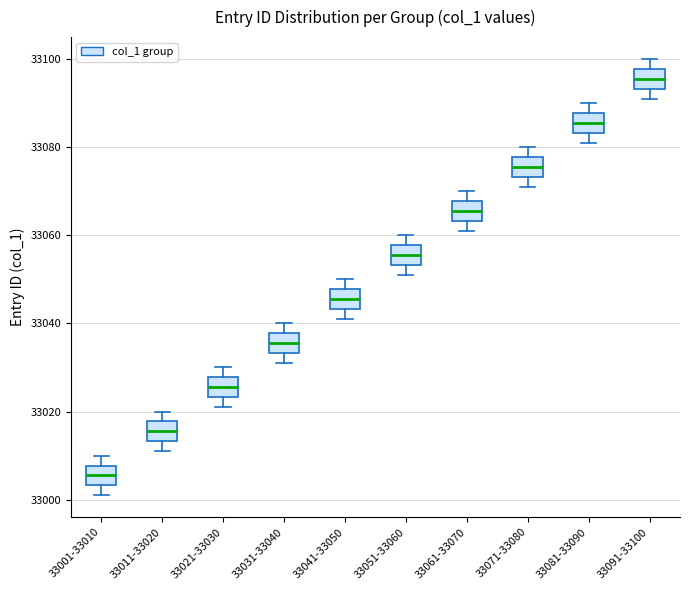

Reading left to right, read every box against the y-axis: the position of its median line, the range the box covers, and the ends of its whiskers. The values are not printed on the chart, so give them approximately, as read against the axis.

33001-33010: median 33006, box 33004 to 33008, whiskers 33002 to 33010
33011-33020: median 33016, box 33014 to 33018, whiskers 33012 to 33020
33021-33030: median 33026, box 33024 to 33028, whiskers 33022 to 33030
33031-33040: median 33036, box 33034 to 33038, whiskers 33032 to 33040
33041-33050: median 33046, box 33044 to 33048, whiskers 33042 to 33050
33051-33060: median 33056, box 33054 to 33058, whiskers 33052 to 33060
33061-33070: median 33066, box 33064 to 33068, whiskers 33062 to 33070
33071-33080: median 33076, box 33074 to 33078, whiskers 33072 to 33080
33081-33090: median 33086, box 33084 to 33088, whiskers 33082 to 33090
33091-33100: median 33096, box 33094 to 33098, whiskers 33092 to 33100